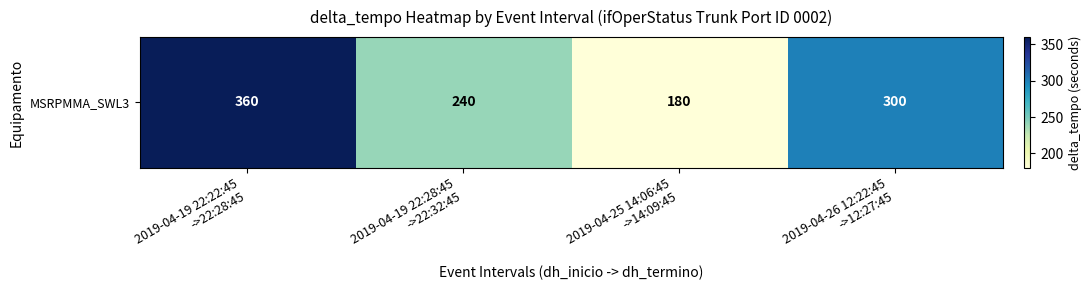

Count the number of values greater than 300.

1